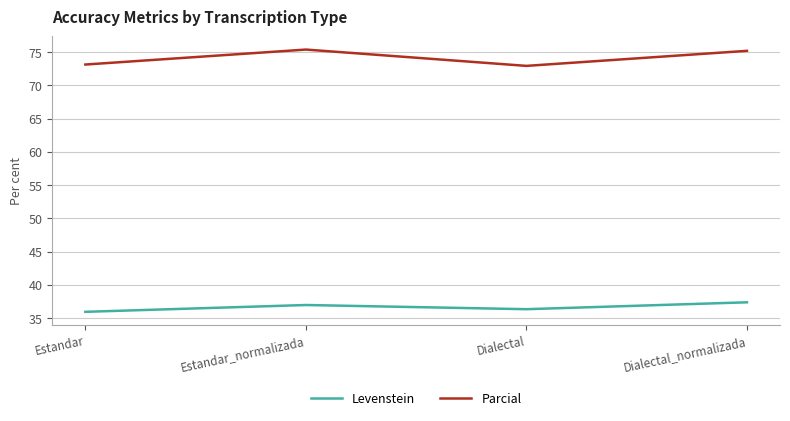

At how many categories does at least one series exceed 41?

4